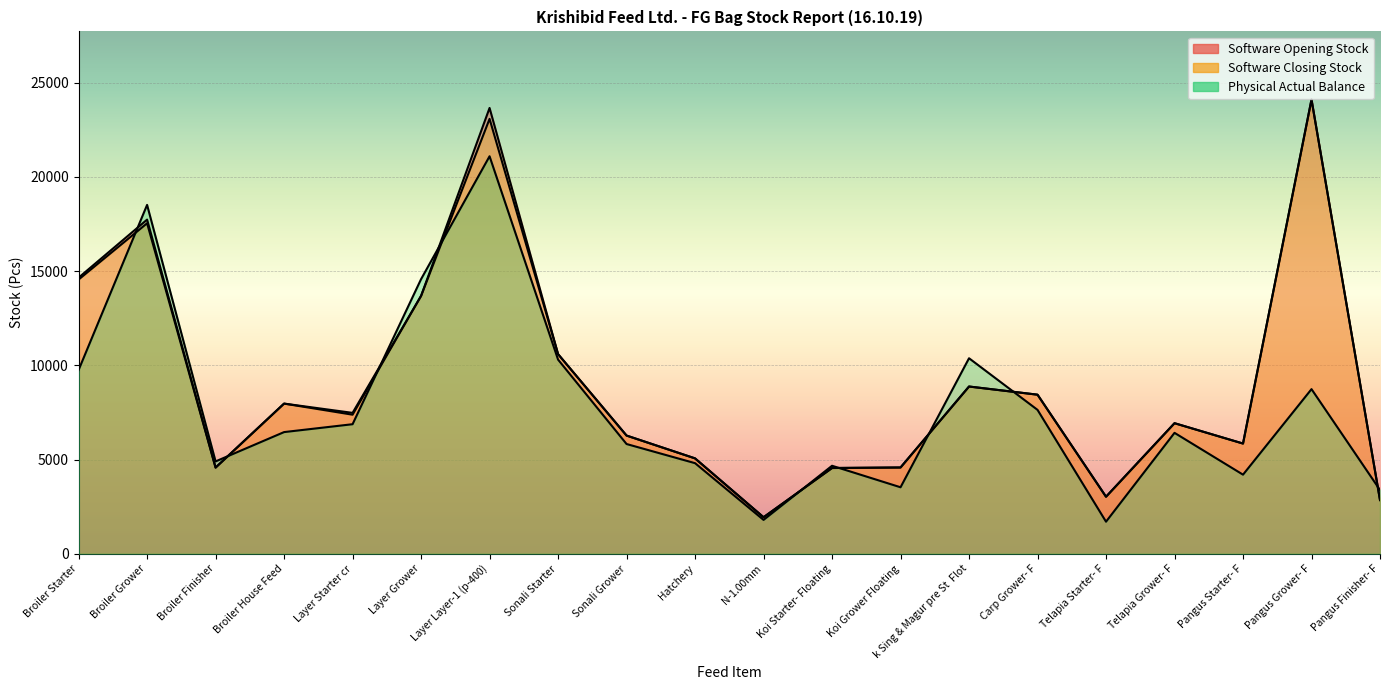

What is the value of the Physical Actual Balance point at the 2nd from the left?

18511